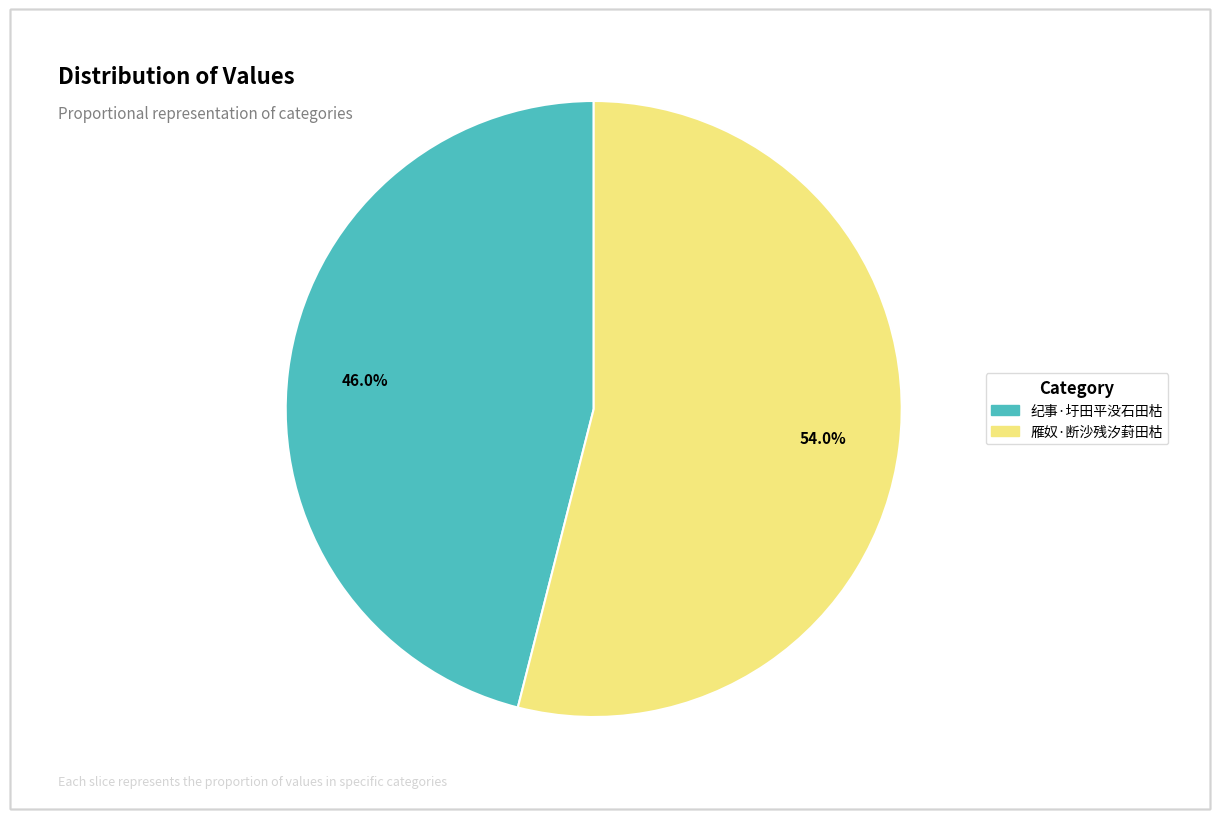

How many slices are in this pie chart?

2